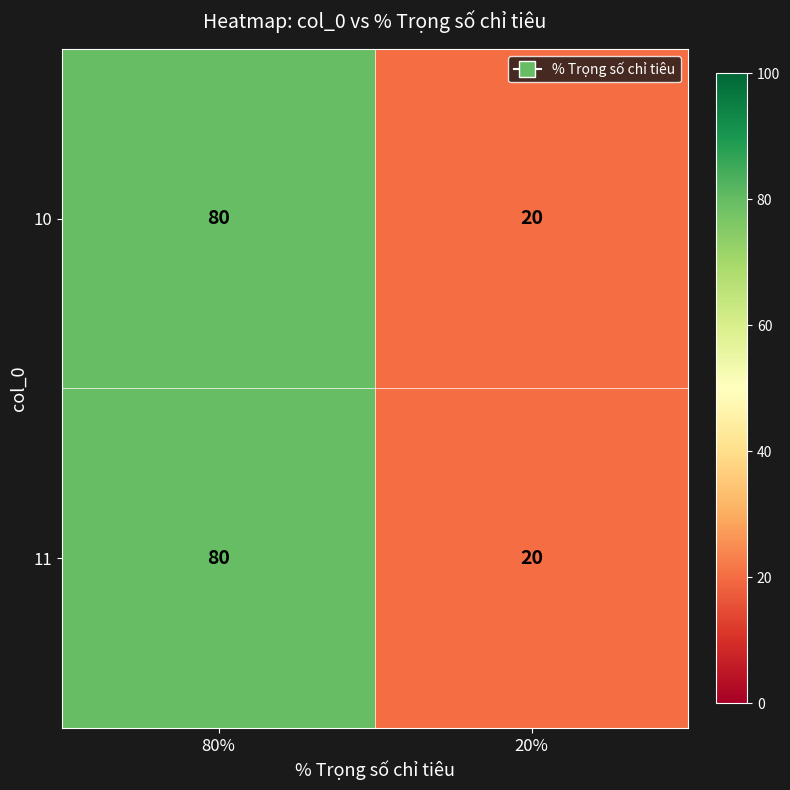

Reading left to right, transcribe all the data shown in this chart.

10: 80	20
11: 80	20